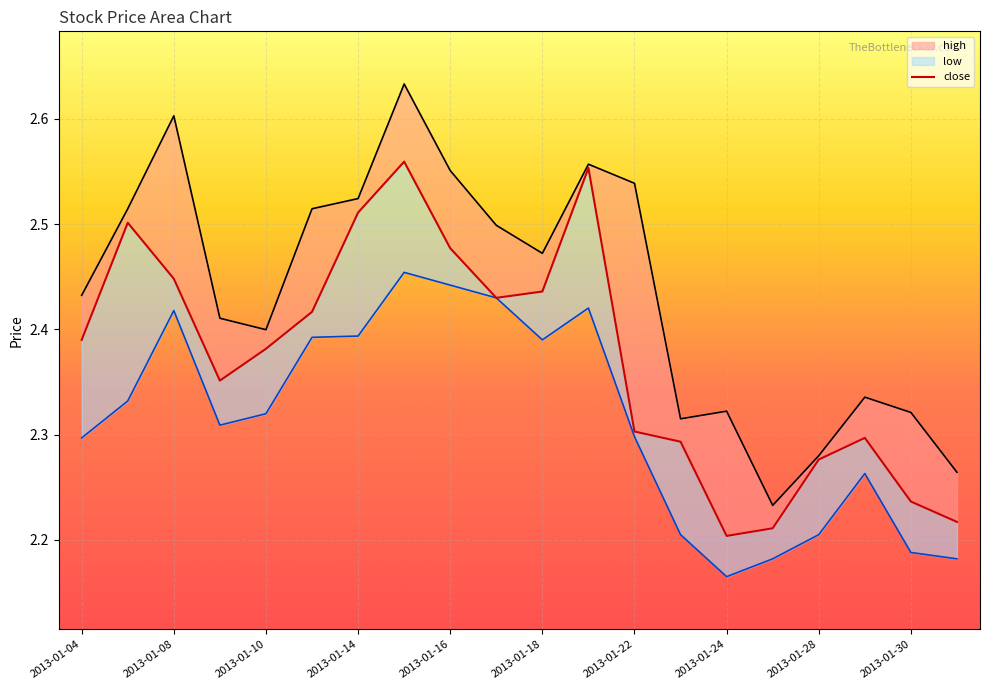

How many low values are between 2 and 3?

20